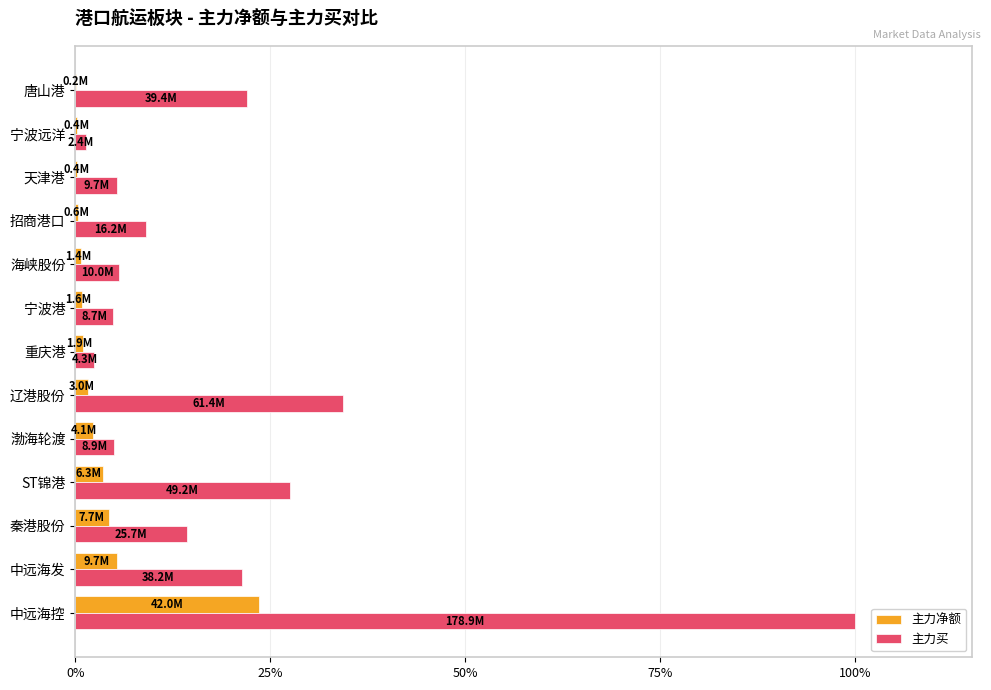

Rank the series by their average value, from highest to lowest.

主力买, 主力净额